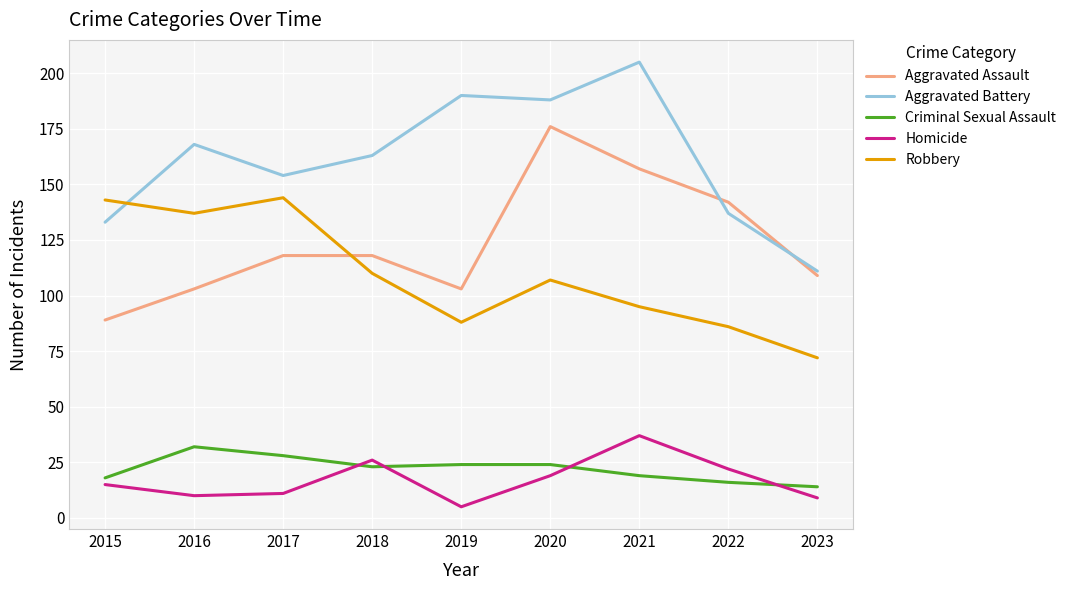

What is the sum of all Robbery values?

982